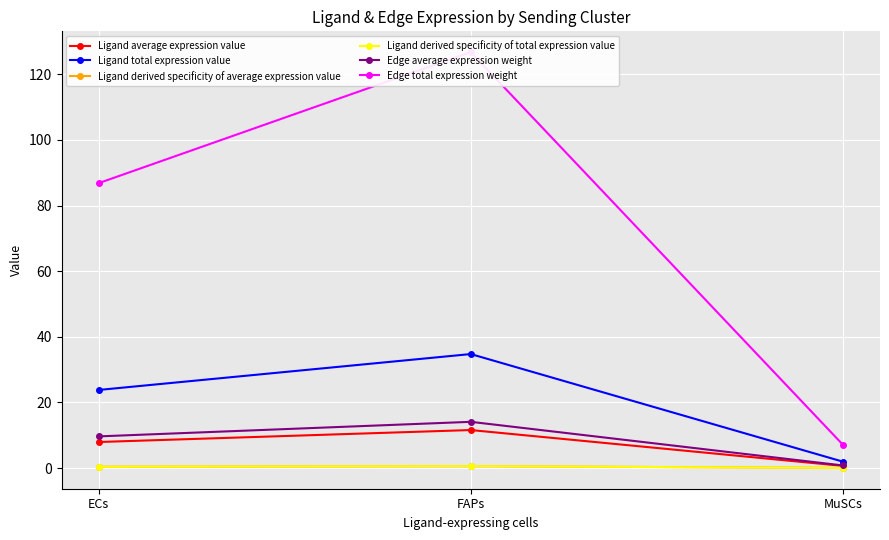

Is the value of Ligand derived specificity of average expression value at ECs greater than the value of Edge total expression weight at MuSCs?

No